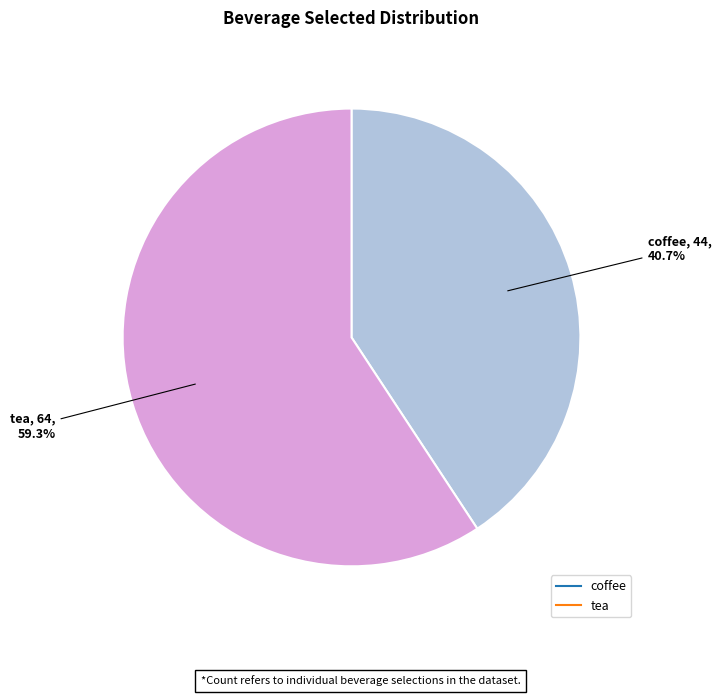

Which has a higher value, tea or coffee?

tea